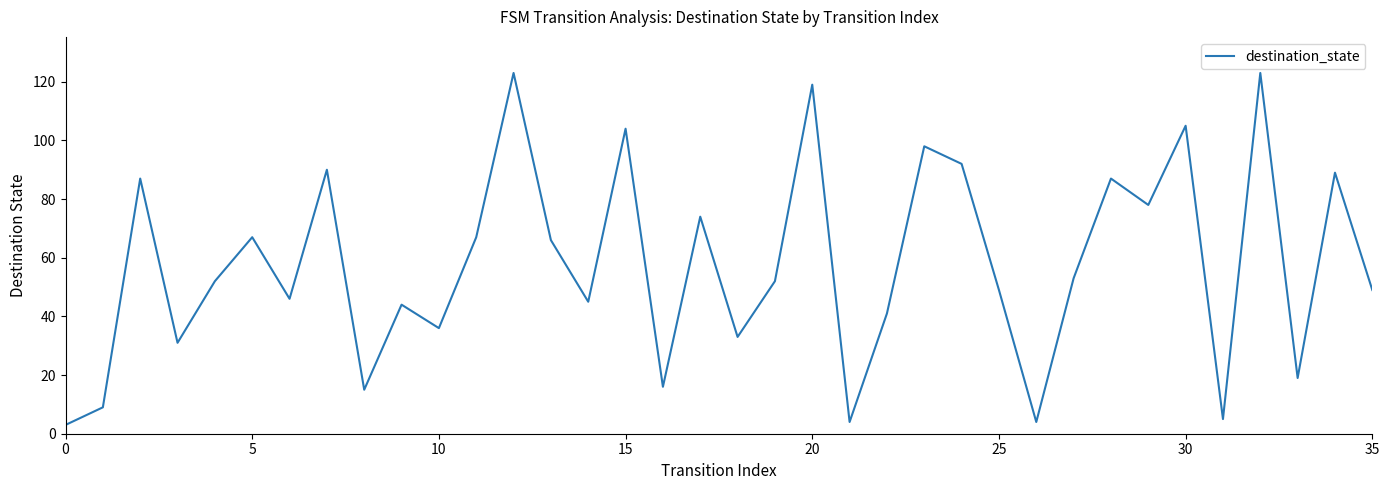

What is the greatest value displayed?

123